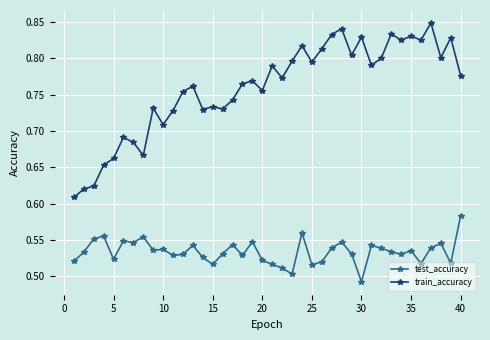

True or false: train_accuracy and test_accuracy cross at least once.

False